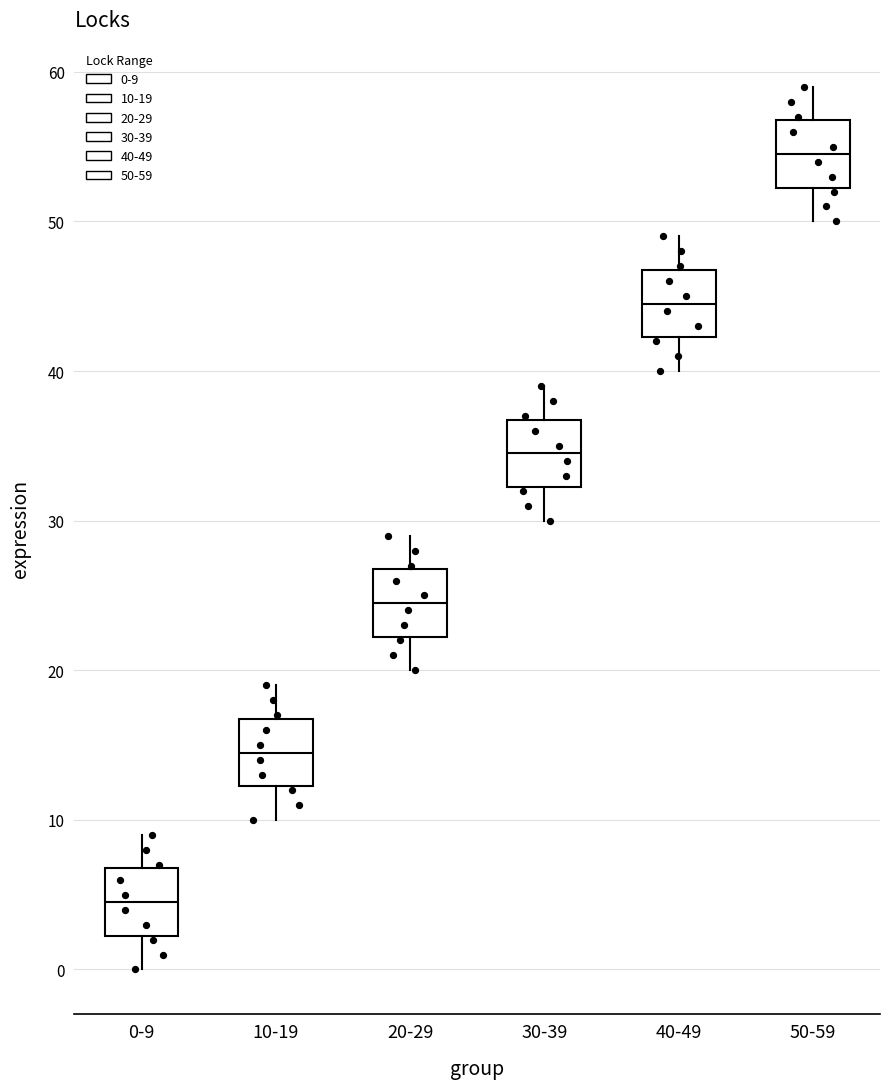

Reading left to right, read every box against the y-axis: the position of its median line, the range the box covers, and the ends of its whiskers. The values are not printed on the chart, so give them approximately, as read against the axis.

0-9: median 5, box 2 to 7, whiskers 0 to 9
10-19: median 15, box 12 to 17, whiskers 10 to 19
20-29: median 25, box 22 to 27, whiskers 20 to 29
30-39: median 35, box 32 to 37, whiskers 30 to 39
40-49: median 45, box 42 to 47, whiskers 40 to 49
50-59: median 55, box 52 to 57, whiskers 50 to 59